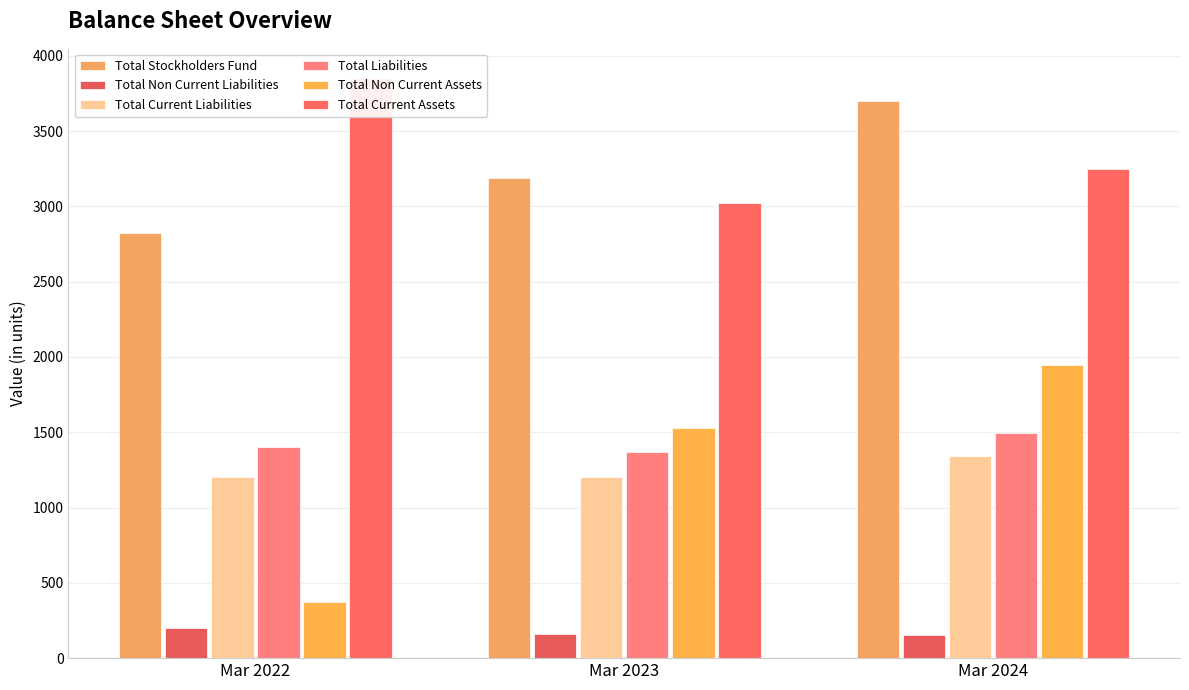

How many data points in Total Liabilities are above 1404?

2